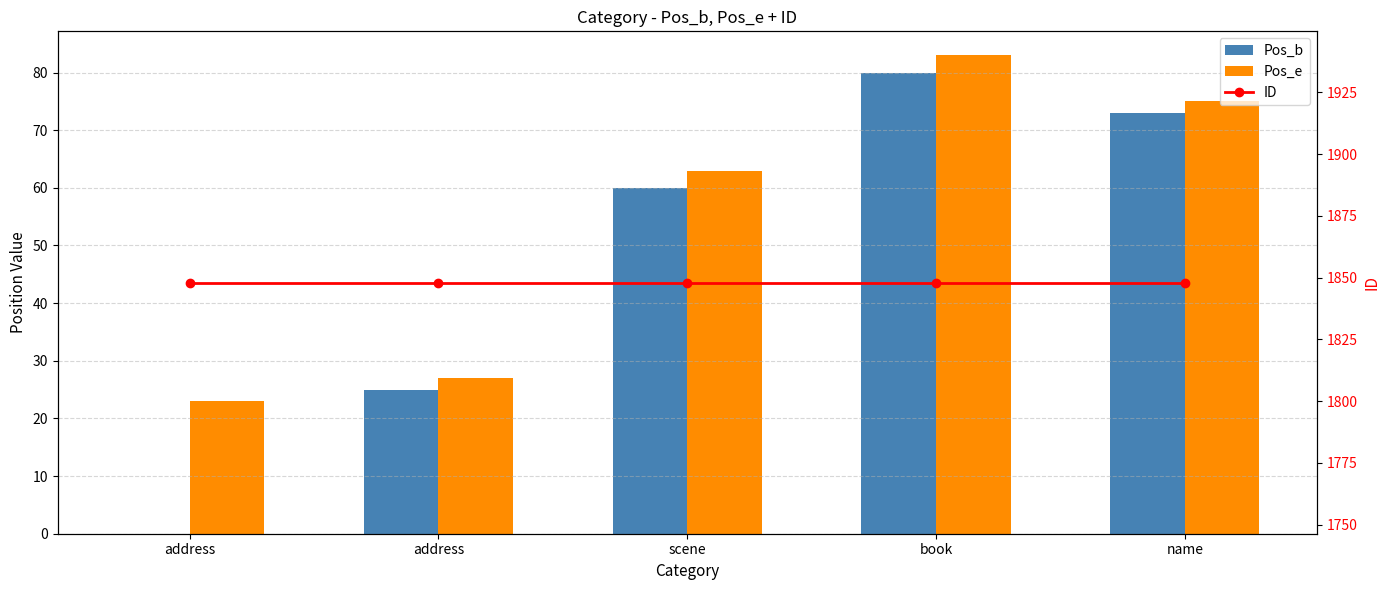

Reading left to right, list all the values displayed in this chart.

Pos_b: address=0	address=25	scene=60	book=80	name=73
Pos_e: address=23	address=27	scene=63	book=83	name=75
ID: address=1848	address=1848	scene=1848	book=1848	name=1848